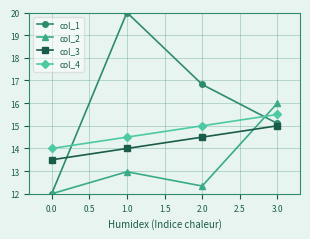

What is the value of the col_2 point at the 2nd from the left?

13.0